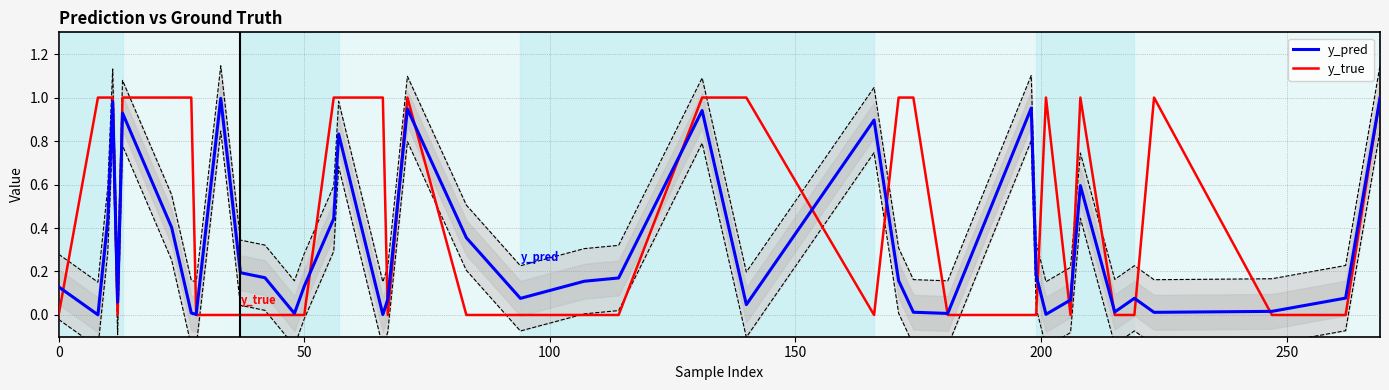

After their last crossing, which series has the higher values: y_pred or y_true?

y_true